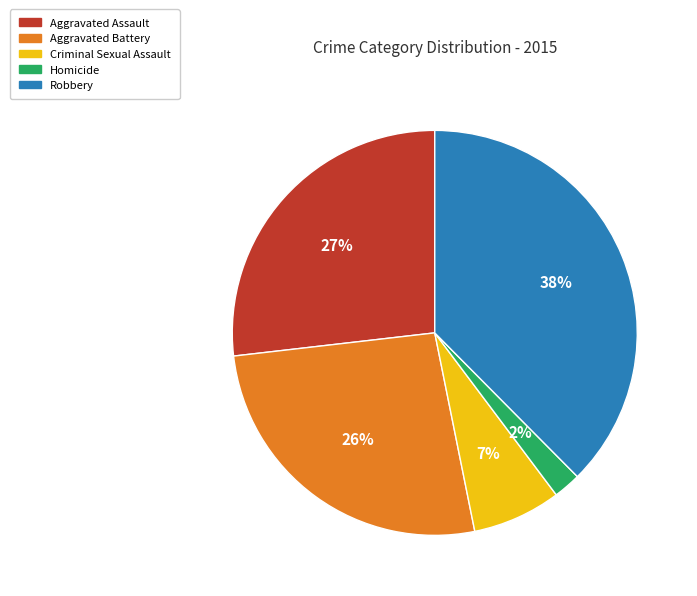

Which has a higher value, Aggravated Battery or Criminal Sexual Assault?

Aggravated Battery